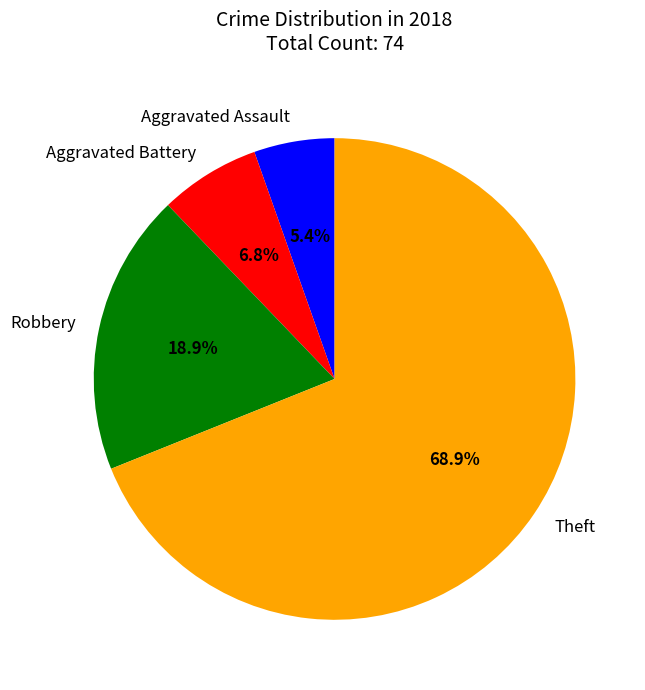

How many slices are in this pie chart?

4